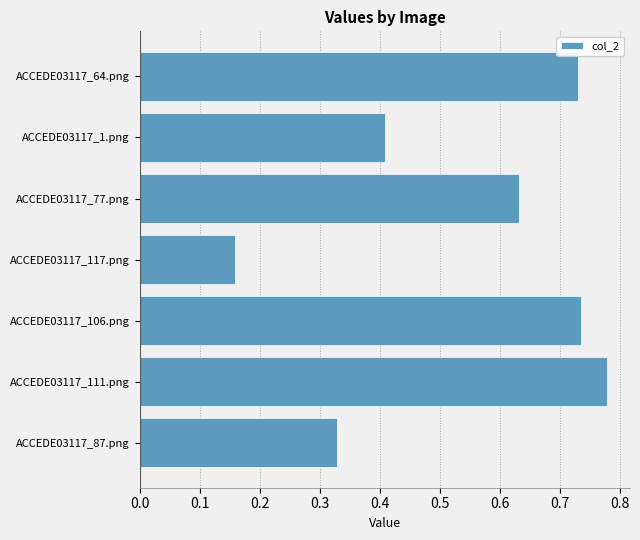

Which has a higher value, ACCEDE03117_111.png or ACCEDE03117_87.png?

ACCEDE03117_111.png